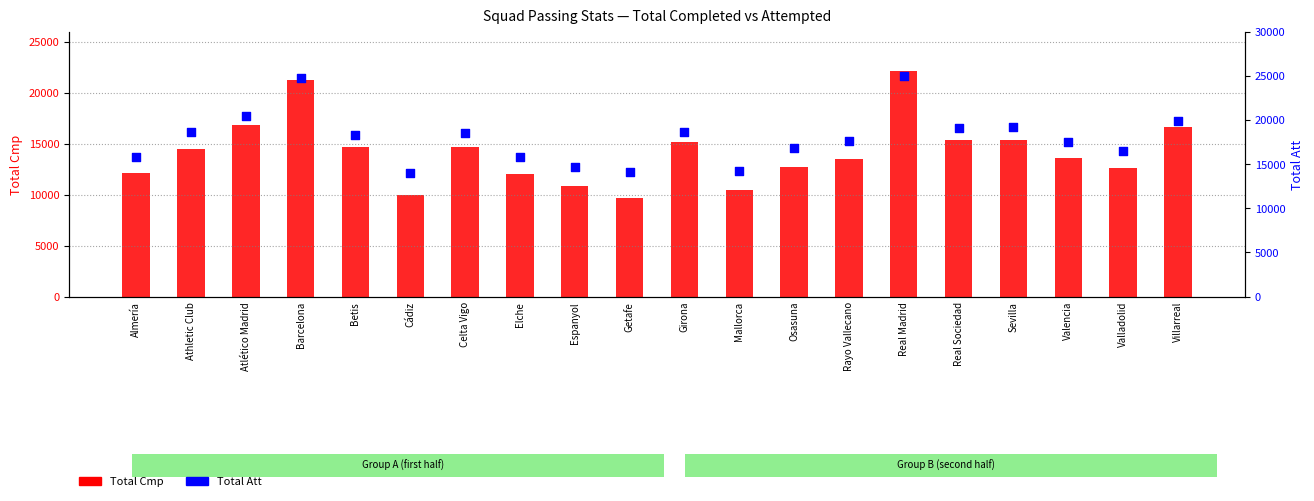

Which series contains the lowest Y value?

Total Cmp